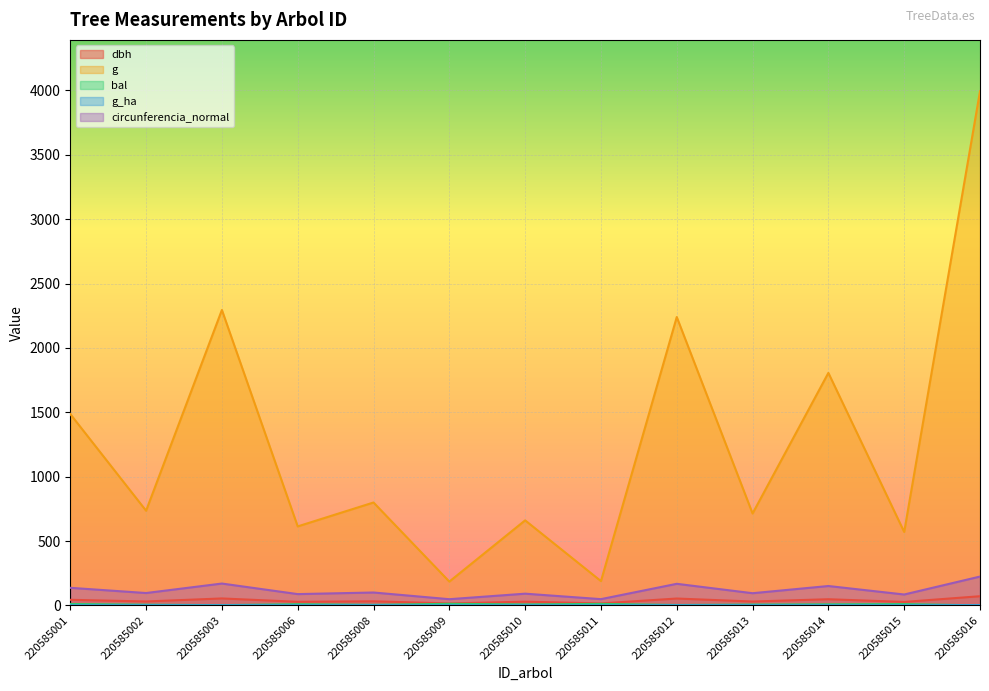

At which label does bal reach its minimum?

220585016